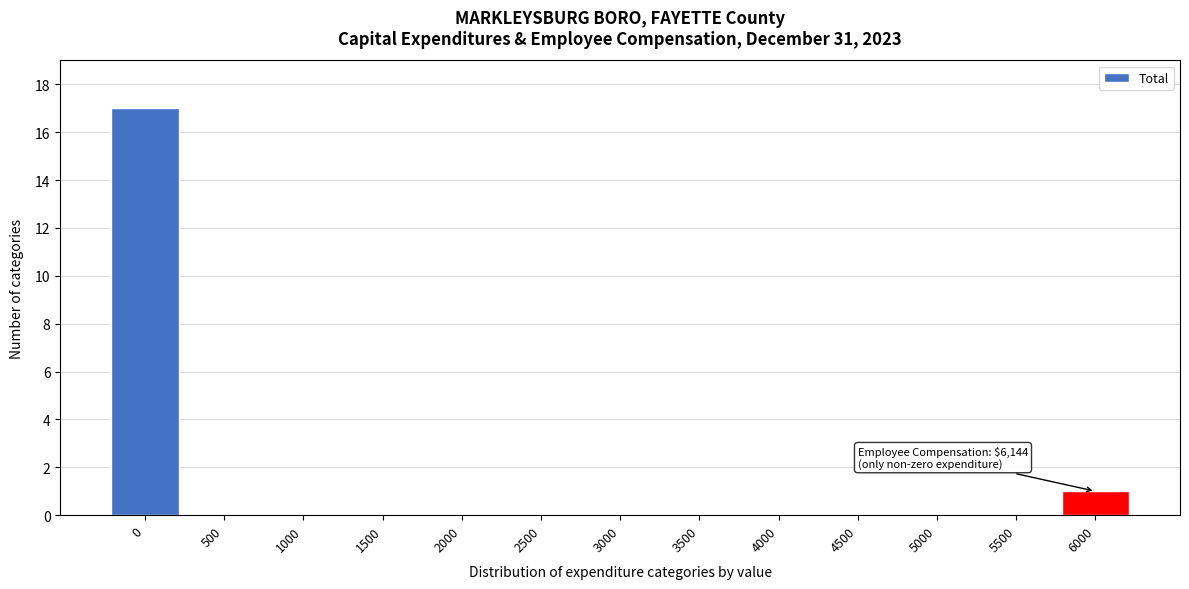

Reading right to left, extract all data points from this chart.

6000=1	5500=0	5000=0	4500=0	4000=0	3500=0	3000=0	2500=0	2000=0	1500=0	1000=0	500=0	0=17